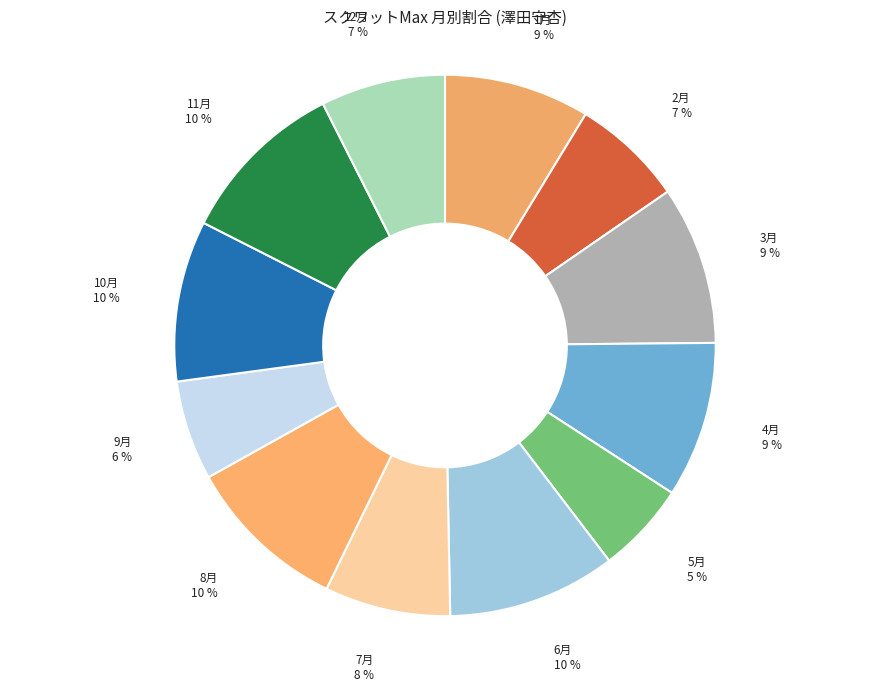

How many slices are in this pie chart?

12